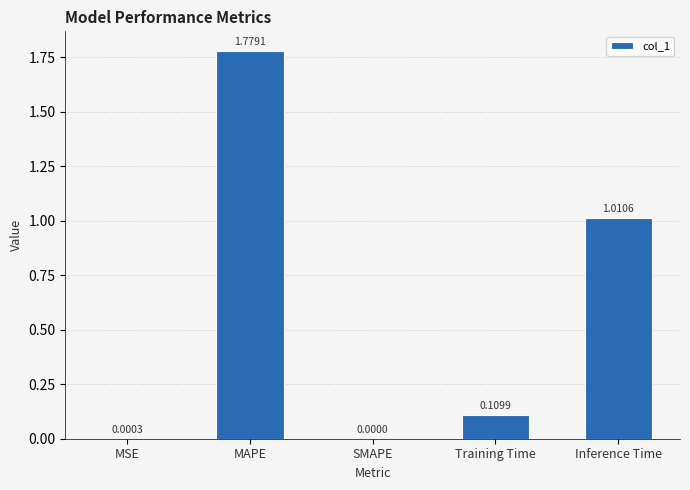

What is the average value?

0.6